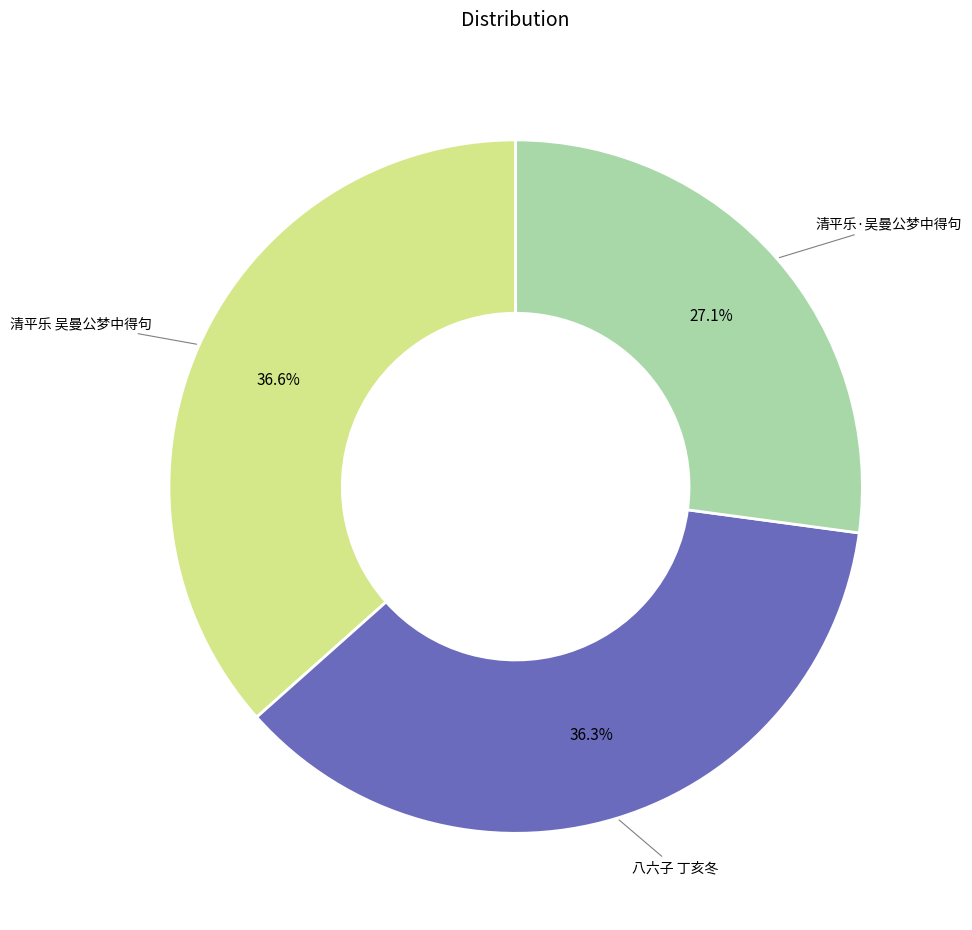

Is there a majority slice in this chart?

No